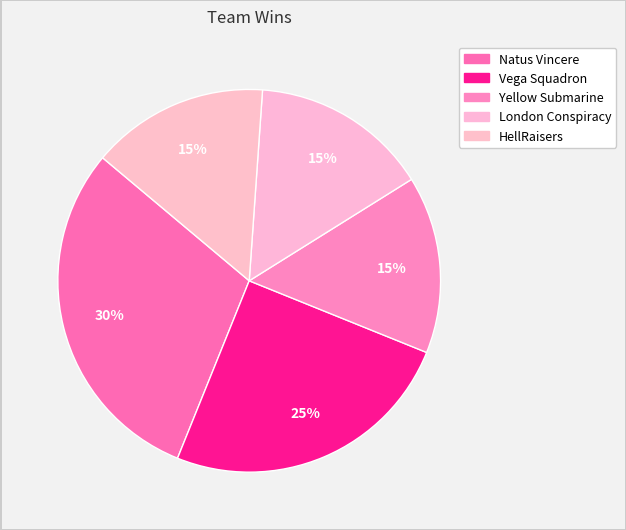

Which category has the smallest portion of the pie?

Yellow Submarine